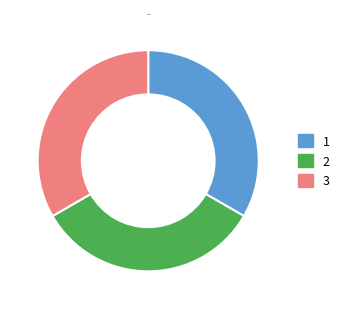

Is there any slice that represents more than half of the pie?

No